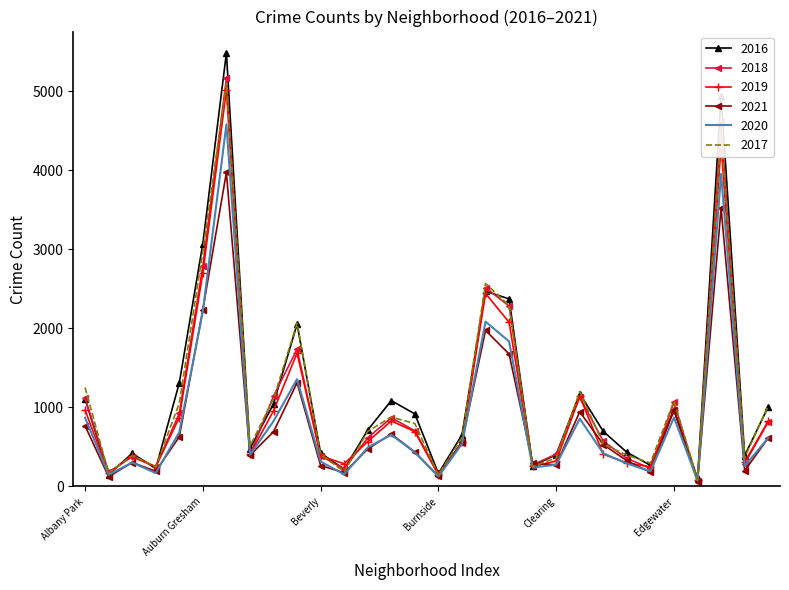

Which series has the largest total across all categories?

2016